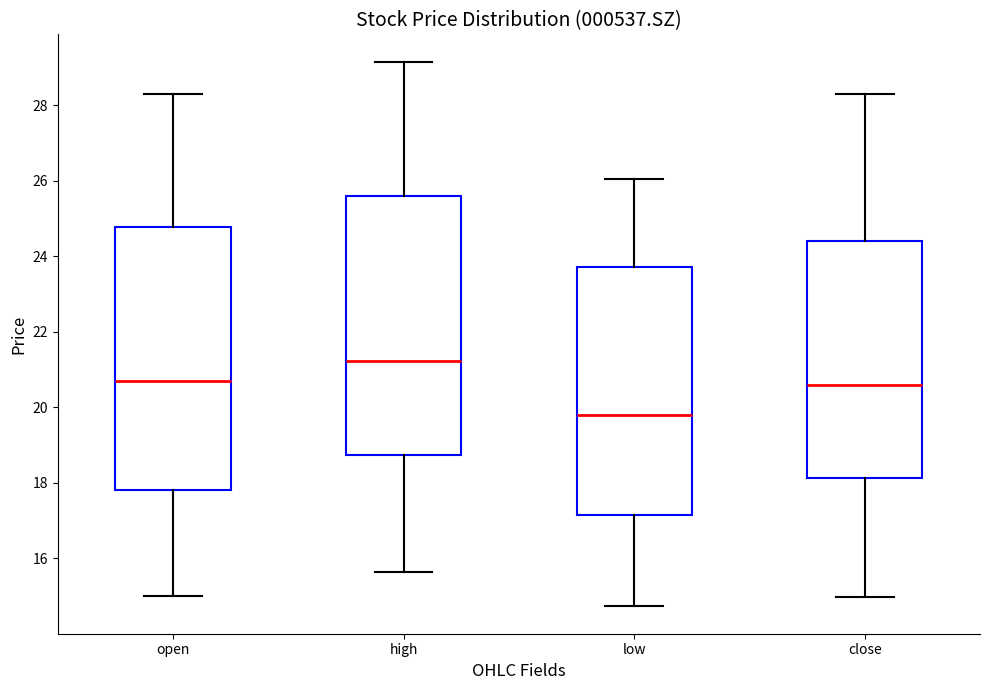

Which box has the lowest median line?

low